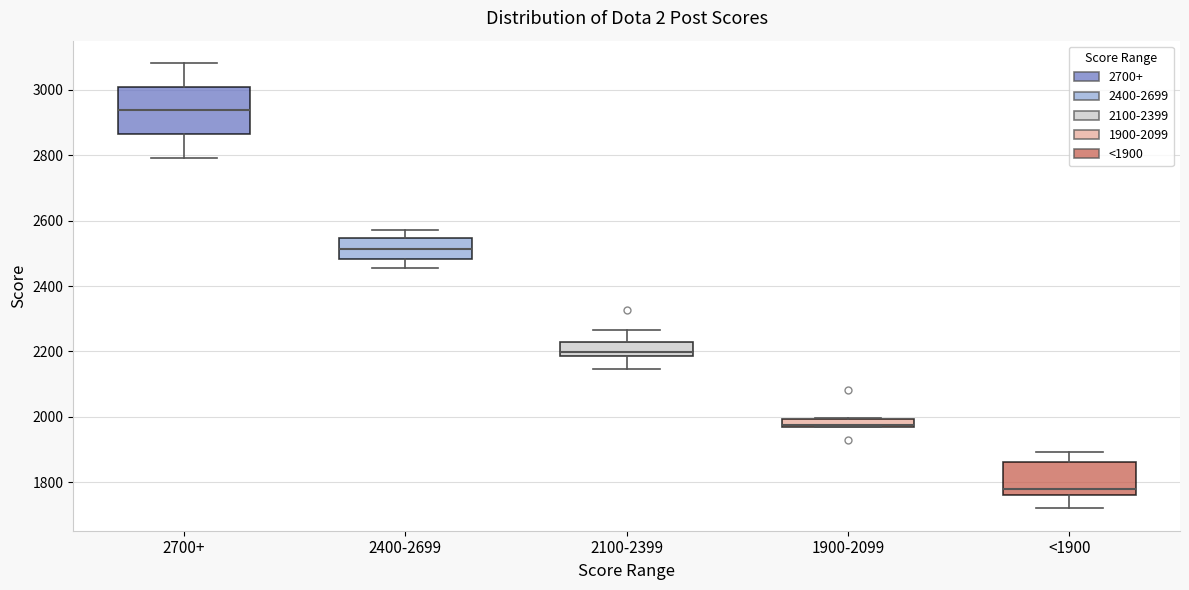

Comparing the boxes themselves (not the whiskers), which one is the tallest?

2700+